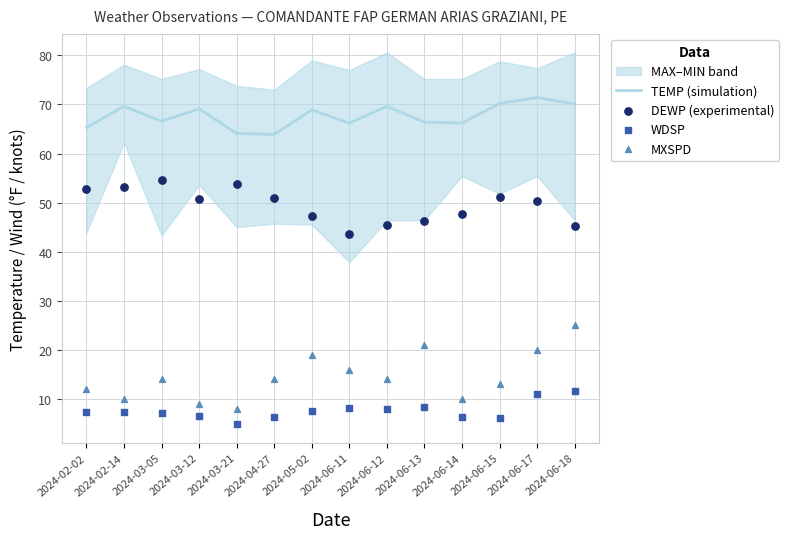

What is the maximum value for TEMP (simulation)?

71.4